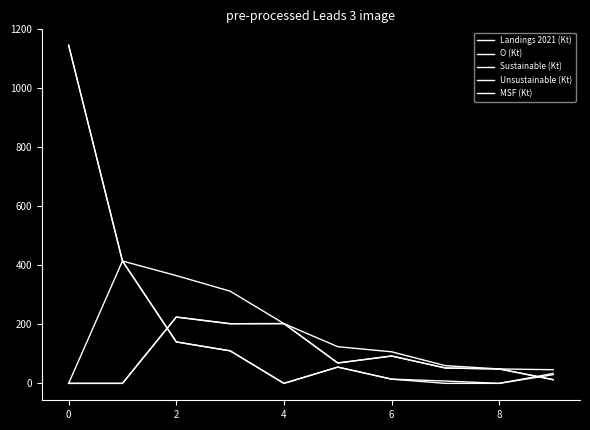

Does the chart display data point markers on the line(s)?

No